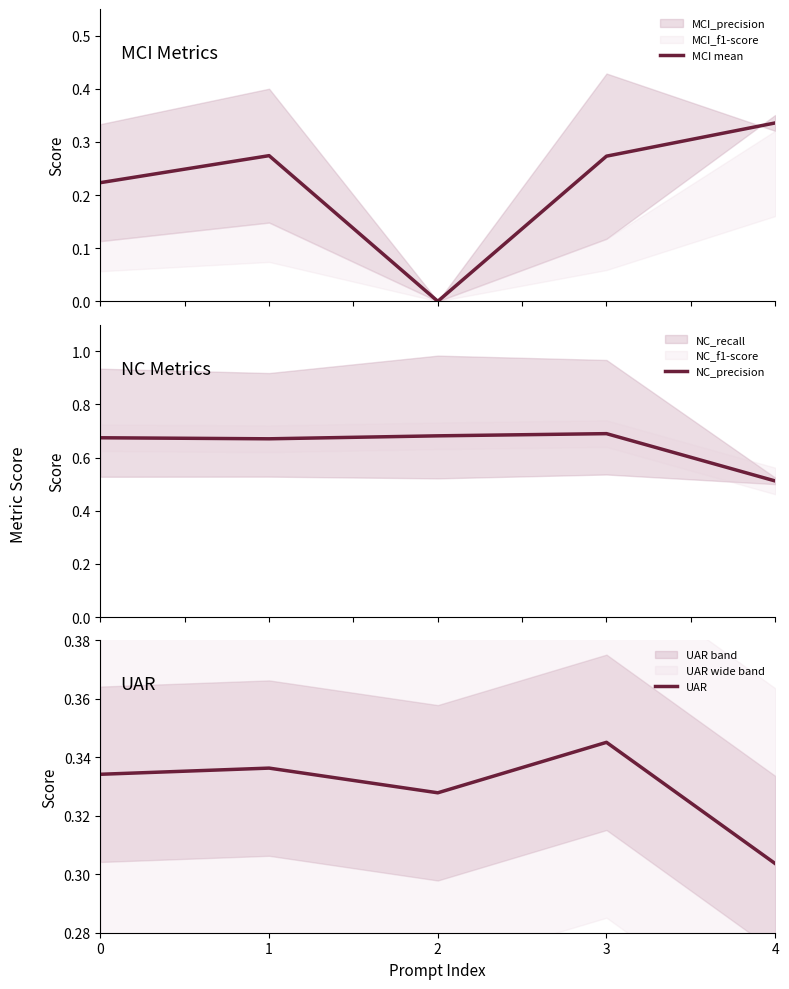

What is the value of the NC_precision point at the 3rd from the left?

0.7